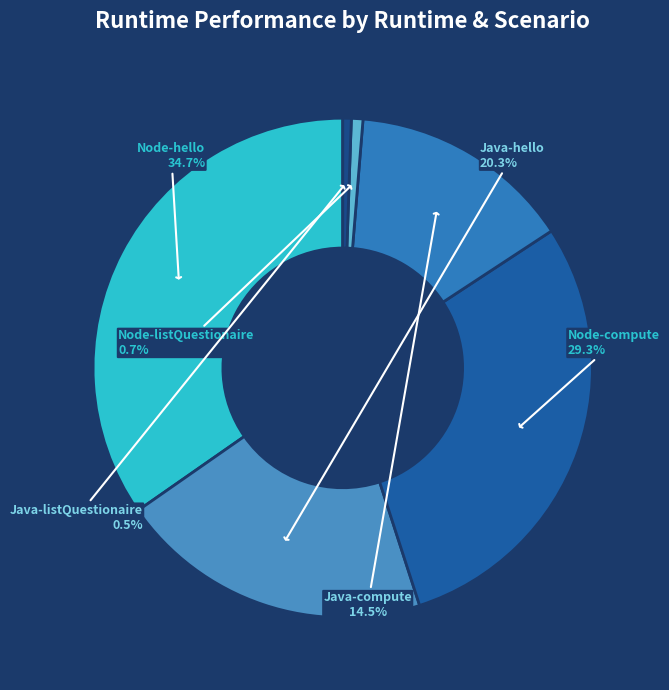

What is the largest slice in the pie chart?

Node-hello